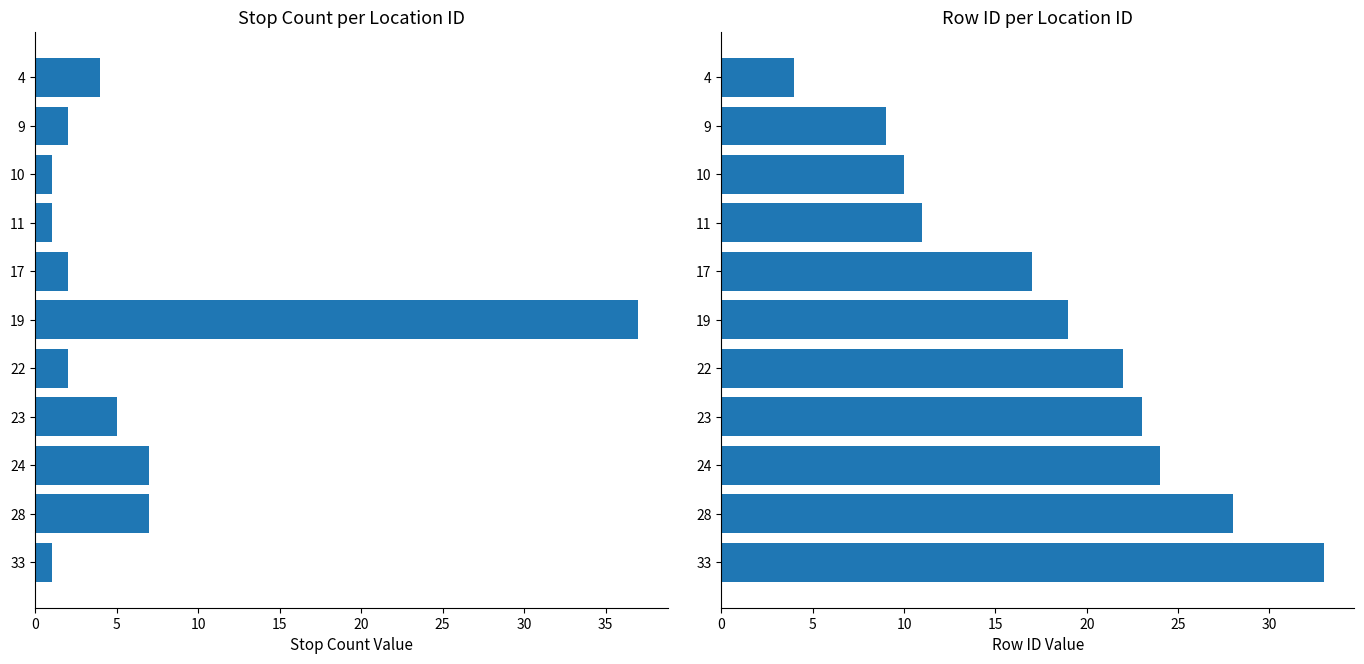

Which series has the widest spread of values?

col_6